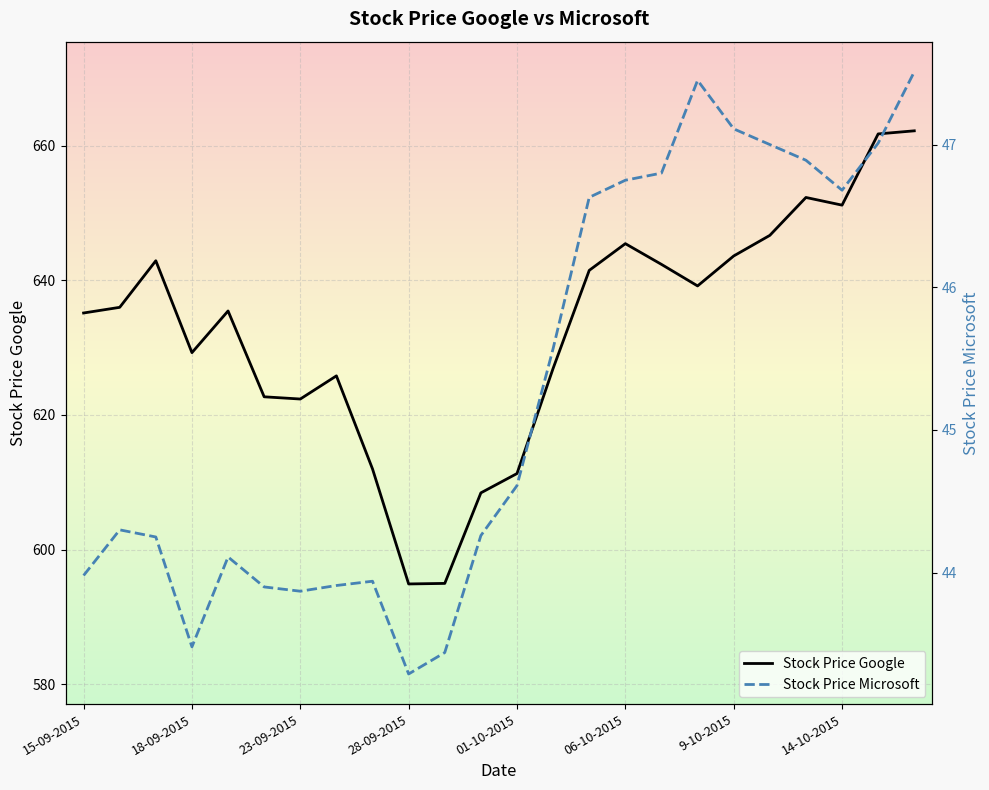

True or false: Stock Price Microsoft and Stock Price Google intersect in this chart.

False